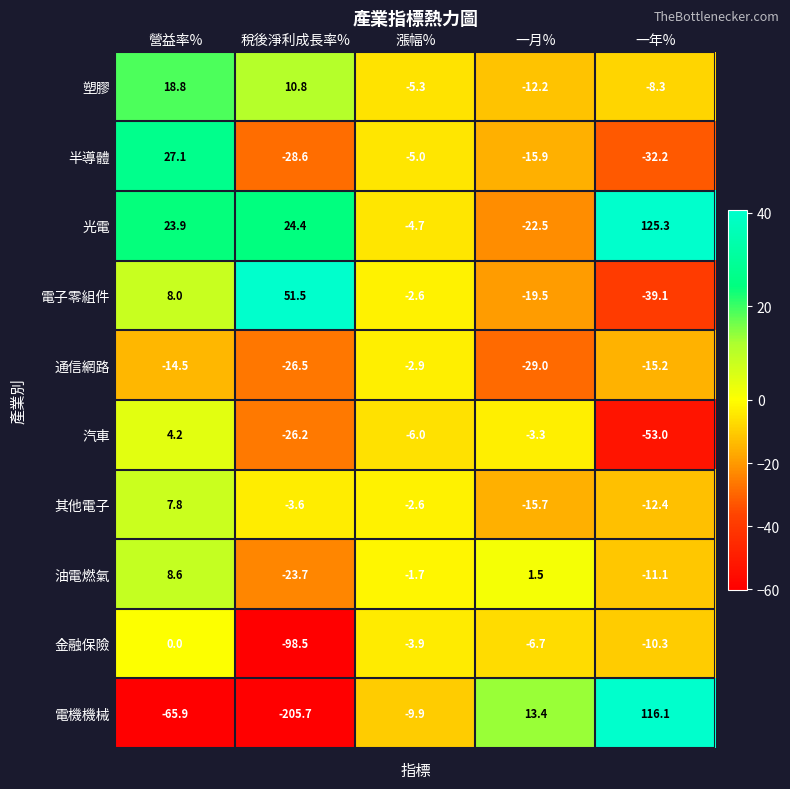

At 稅後淨利成長率%, list the series in order from largest to smallest.

電子零組件, 光電, 塑膠, 其他電子, 油電燃氣, 汽車, 通信網路, 半導體, 金融保險, 電機機械